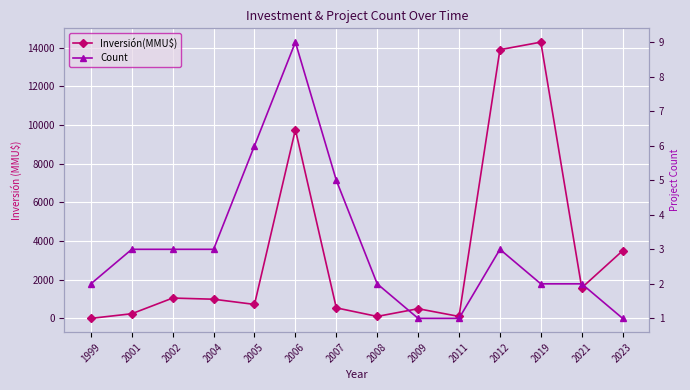

Is the value of Count at 2012 greater than the value of Inversión(MMU$) at 2021?

No